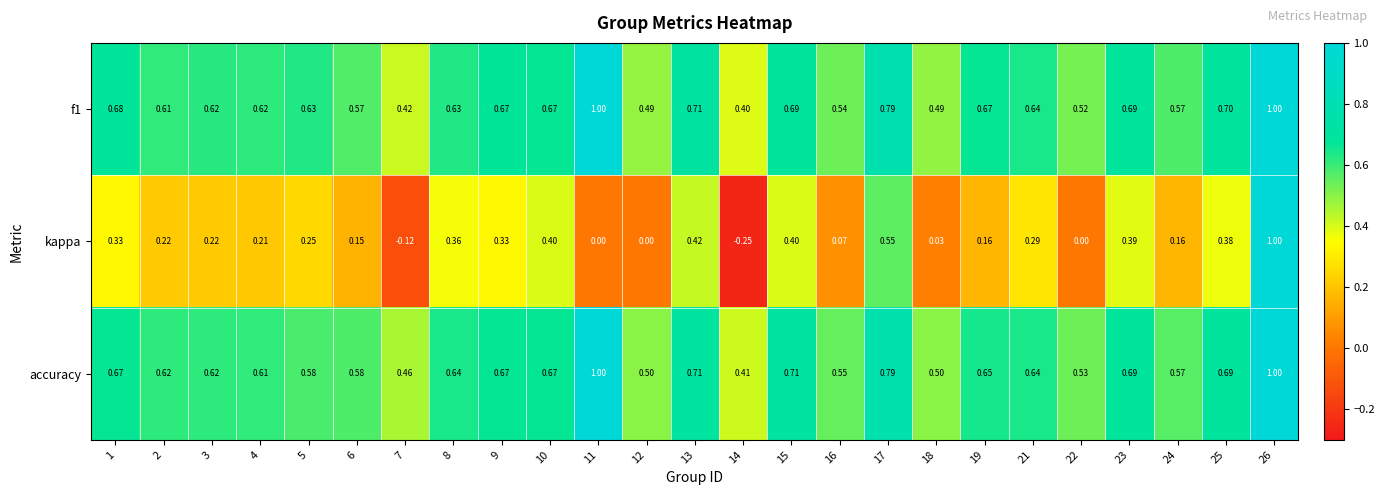

Which series has the largest total across all categories?

accuracy